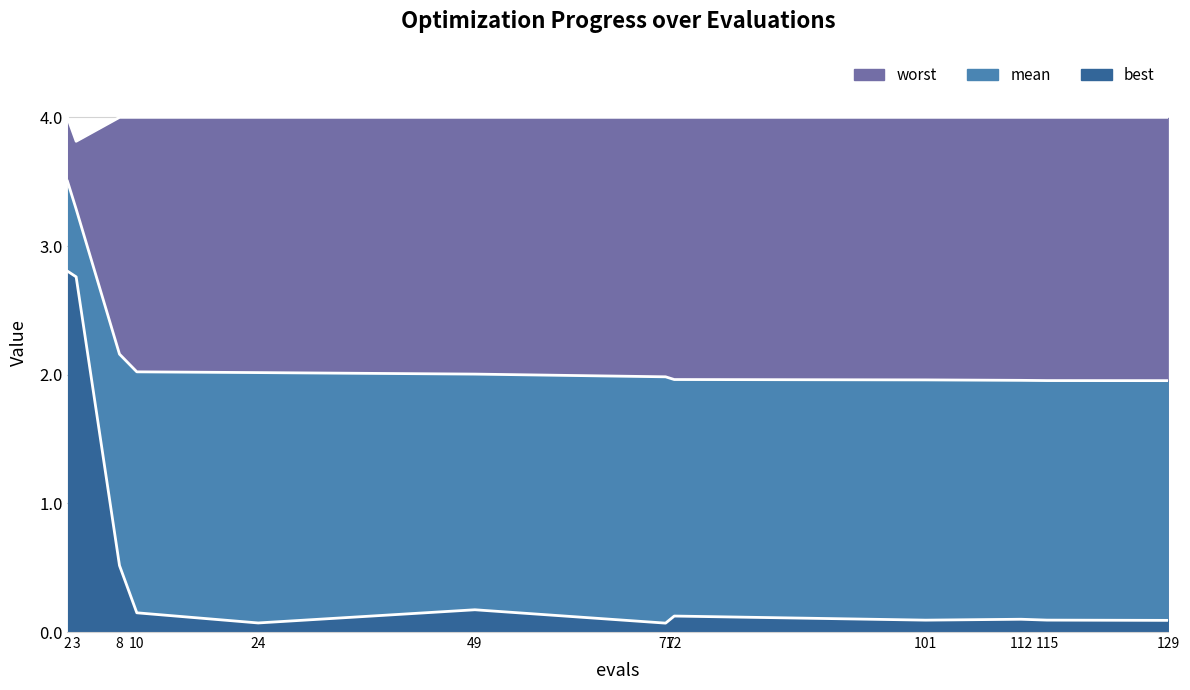

True or false: mean has more than 1 interior local peaks.

False